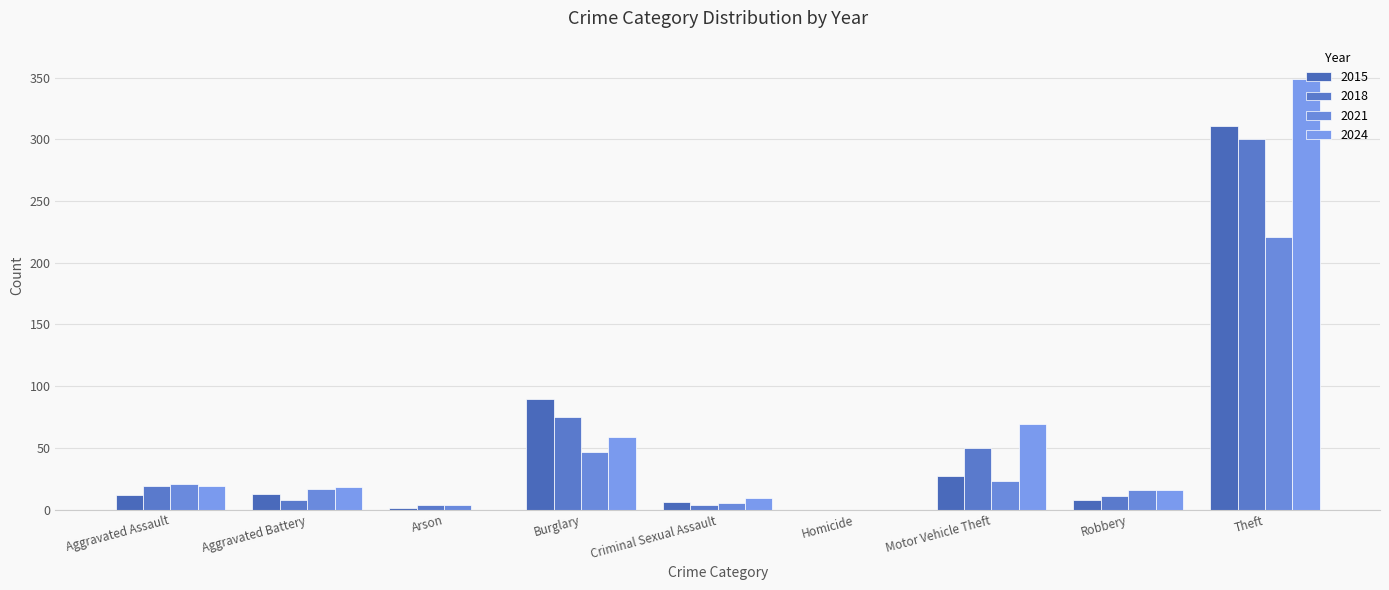

What value does the 2015 series have at Theft?

311